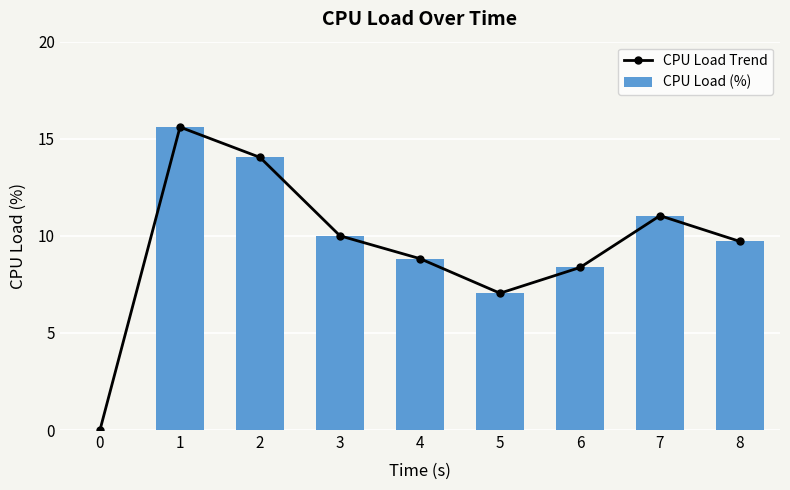

At which label does CPU Load (%) reach its peak?

1